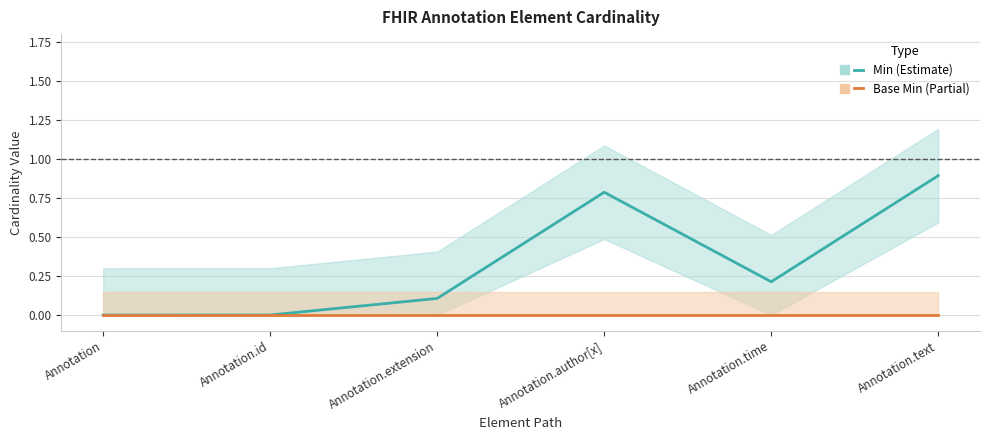

What is the label of the 2nd point from the right?

Annotation.time